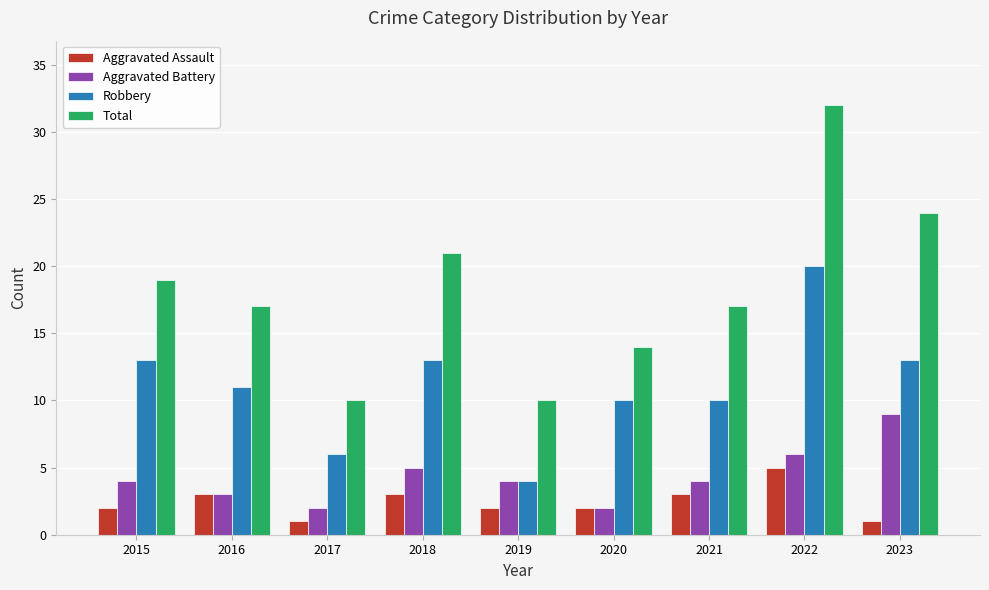

Between 2019 and 2021, which series saw the biggest shift?

Total